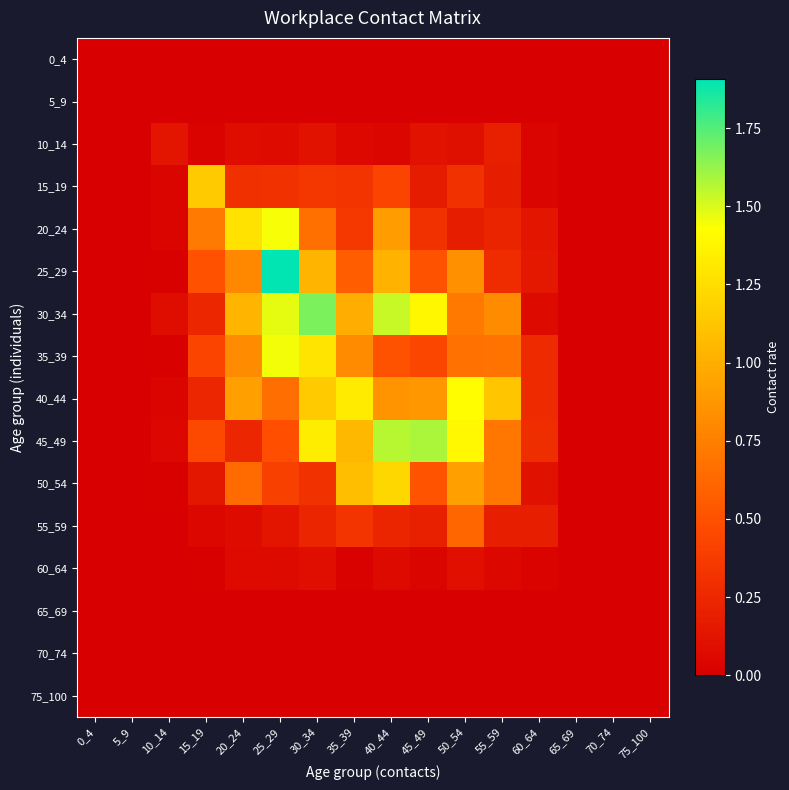

At how many categories does at least one series exceed 0?

11